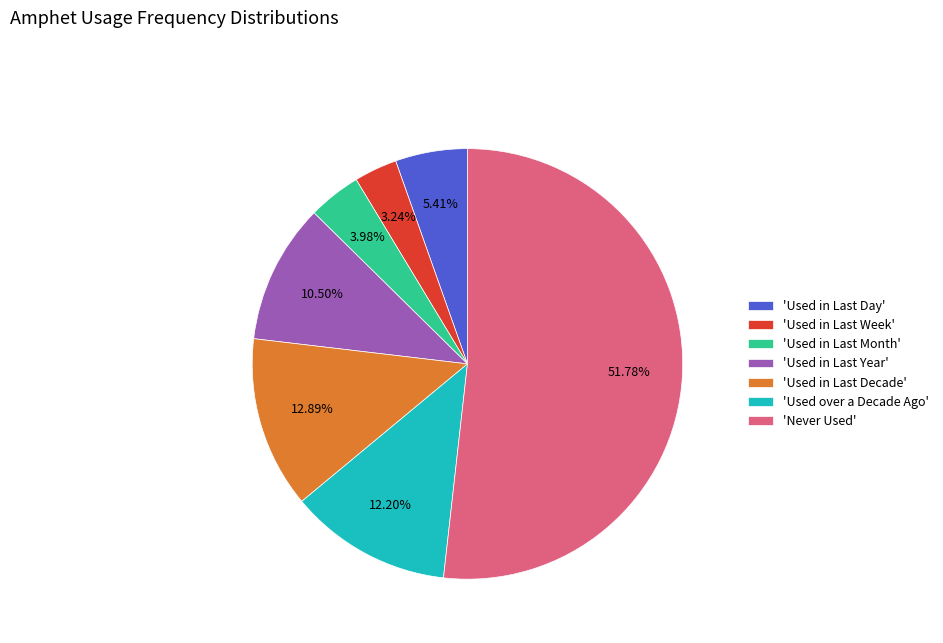

Which slice is the smallest?

'Used in Last Week'